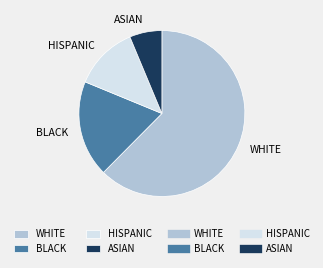

What is the ratio of the value at BLACK to the value at ASIAN?

3.0